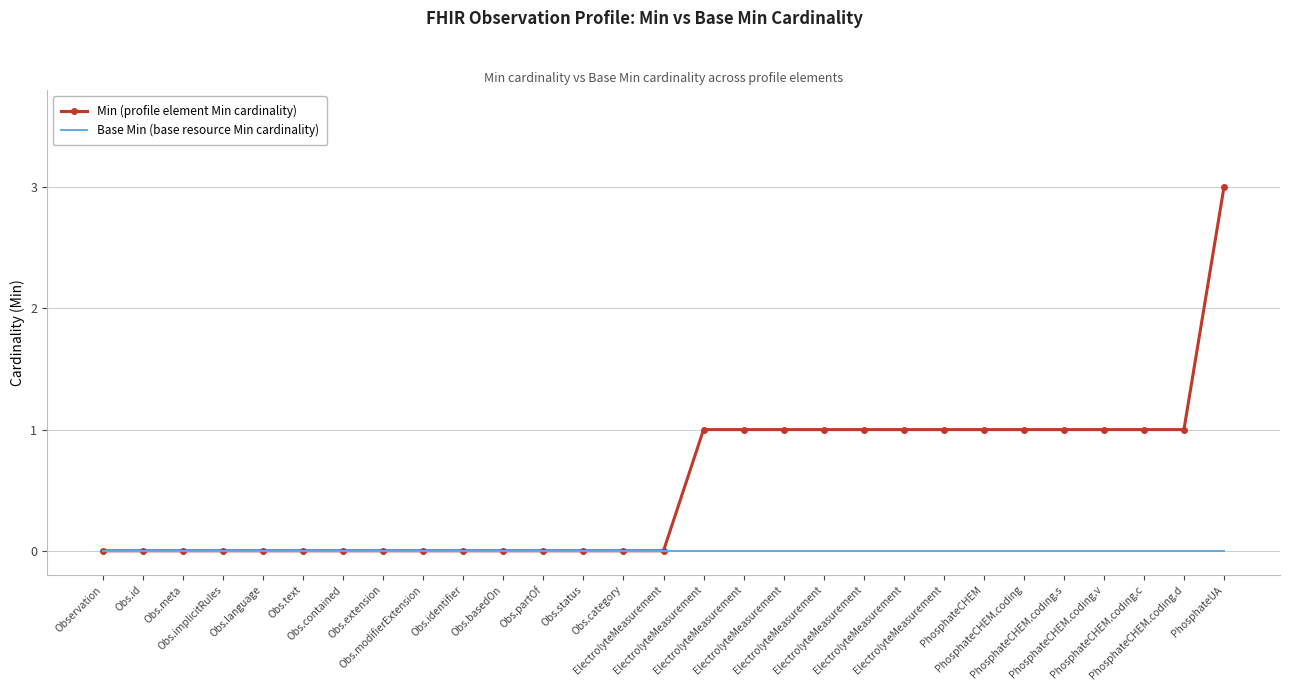

What are all the series names shown in the legend?

Min (profile element Min cardinality), Base Min (base resource Min cardinality)